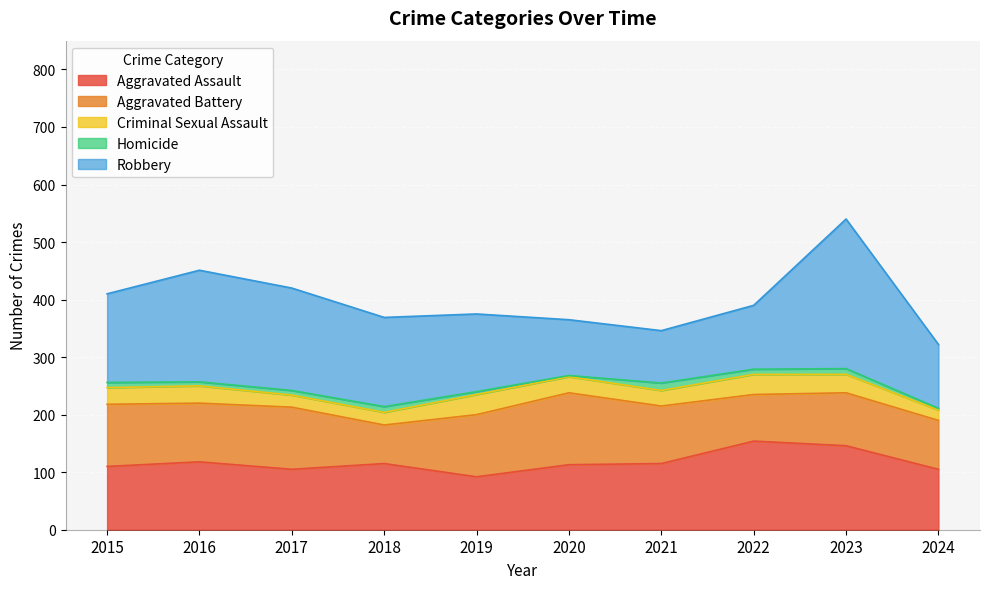

Which series has the largest range (max minus min)?

Robbery